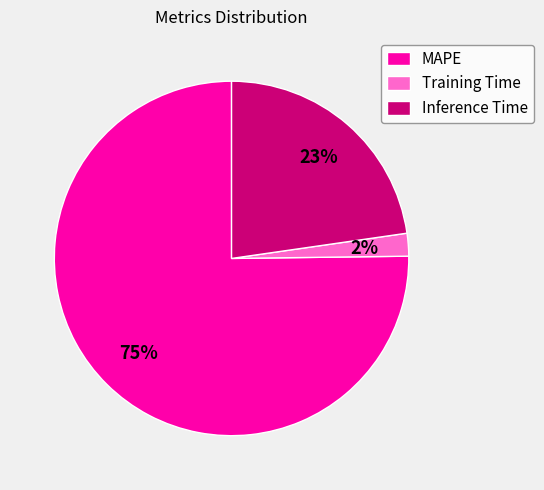

To the nearest percent, what is the average slice percentage?

33%